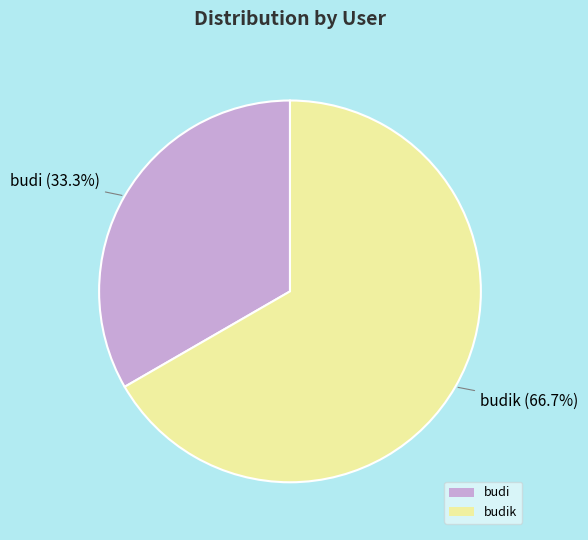

To the nearest percent, what is the average slice percentage?

50%